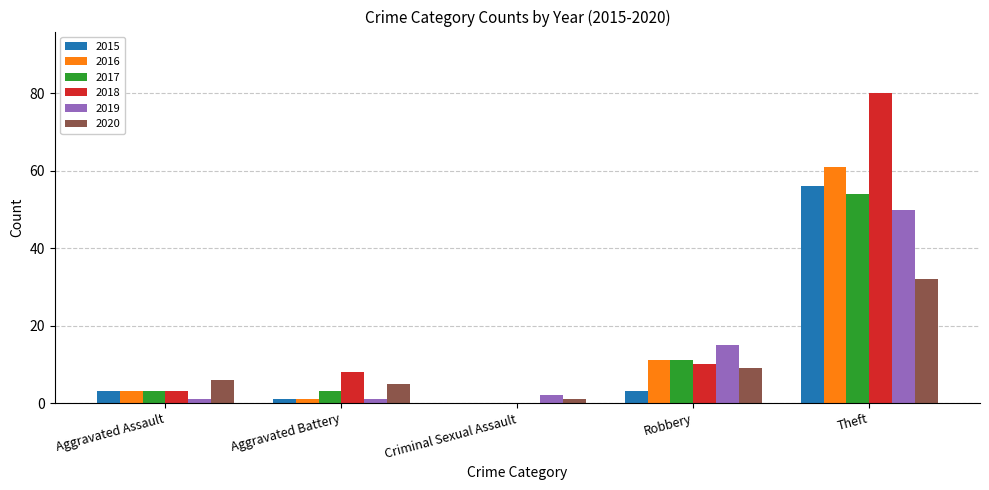

What is the sum of all 2020 values?

53